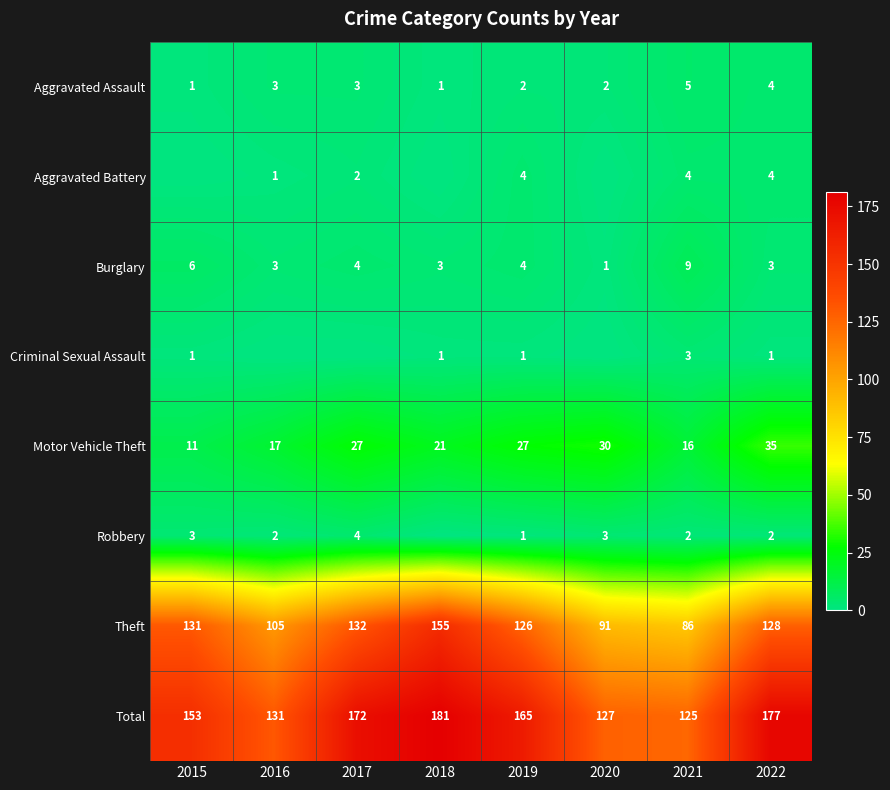

Which label corresponds to the smallest value in the chart?

2015